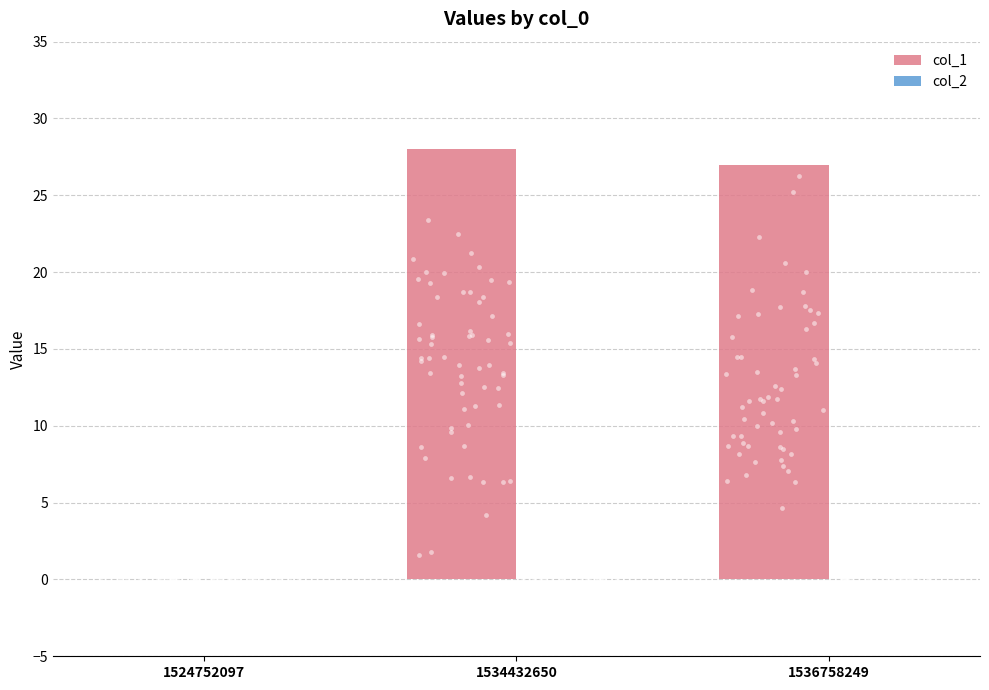

Which series has the largest total across all categories?

col_1